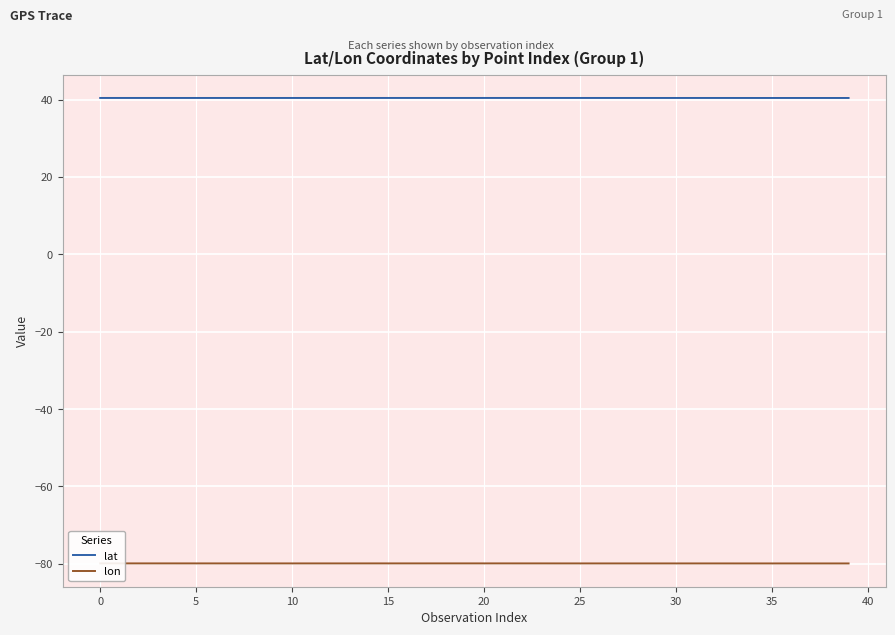

Which label corresponds to the largest value in the chart?

21